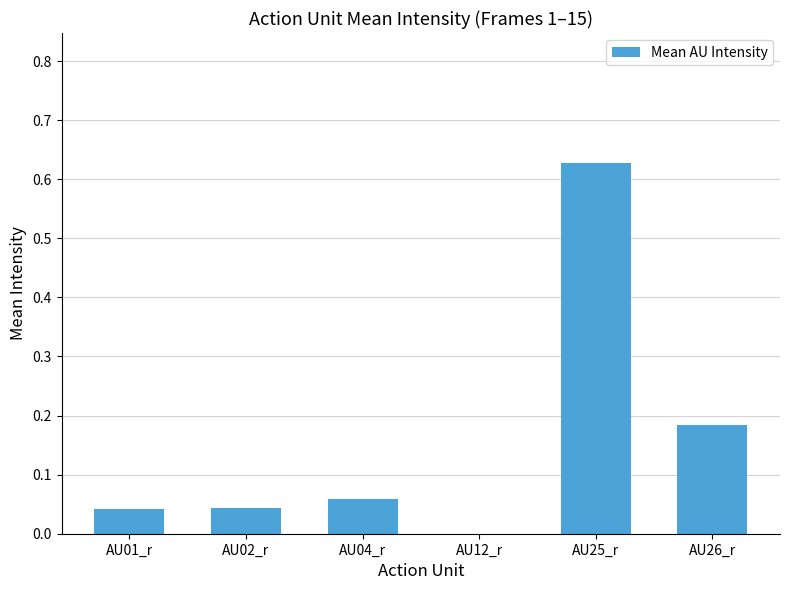

What is the change in value from AU25_r to AU26_r?

-0.4